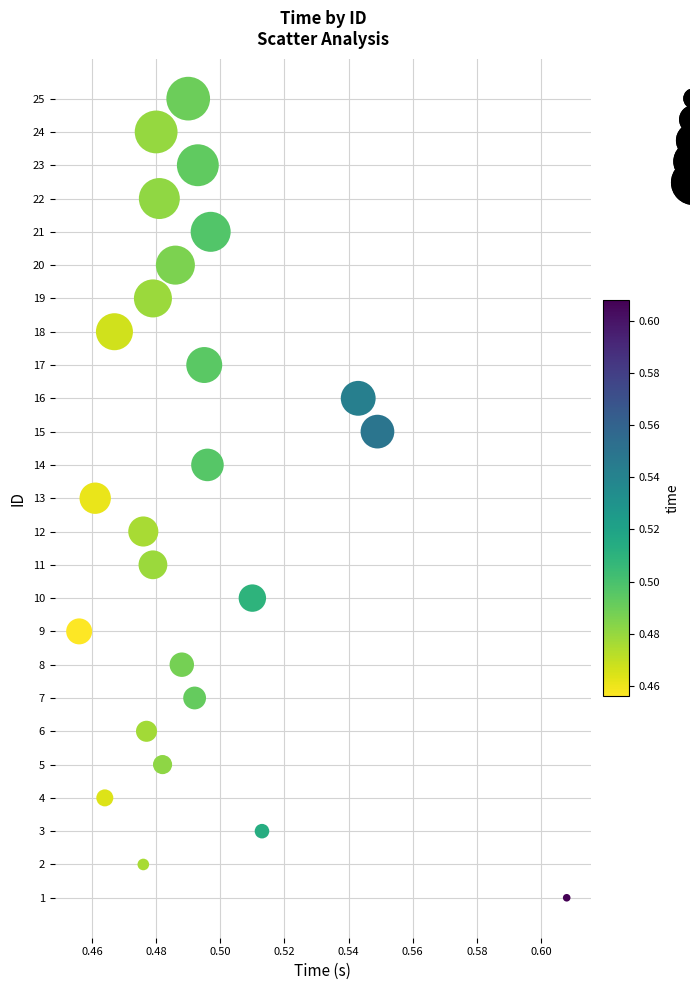

What is the range of Y values (max minus min)?

24